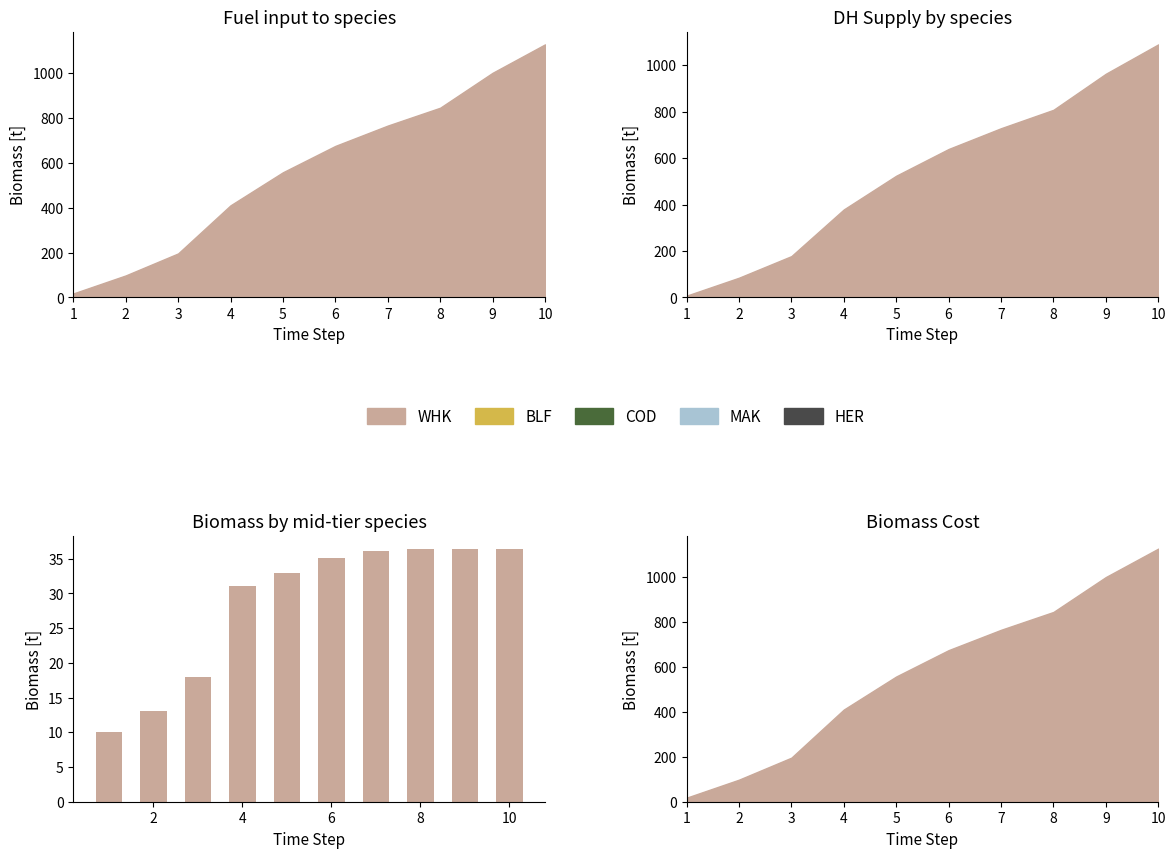

What is the change in value from 8 to 10?

+0.1